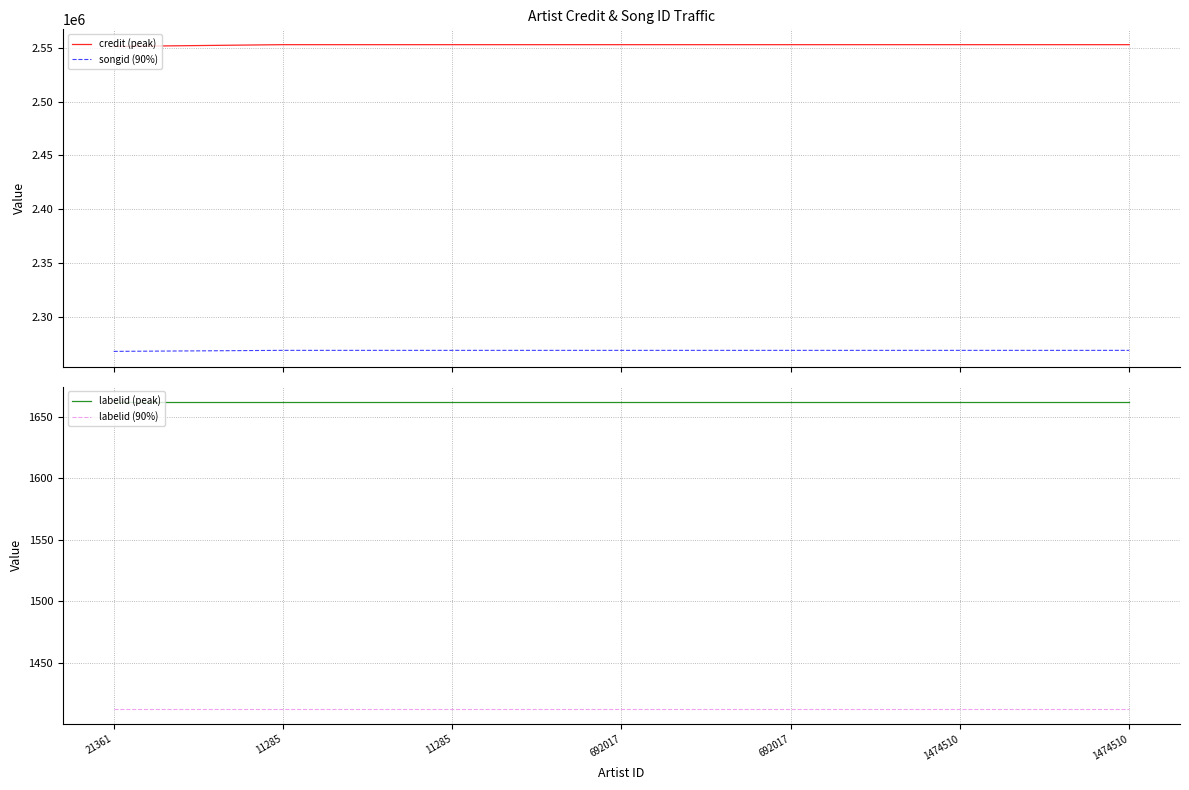

What is the minimum value for labelid (peak)?

1662.0